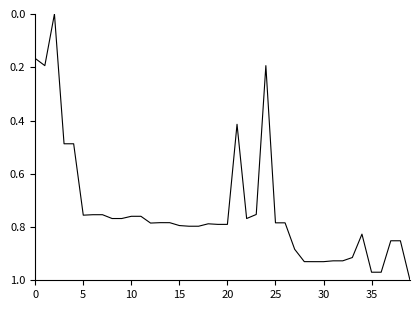

Does the chart have visible grid lines?

No